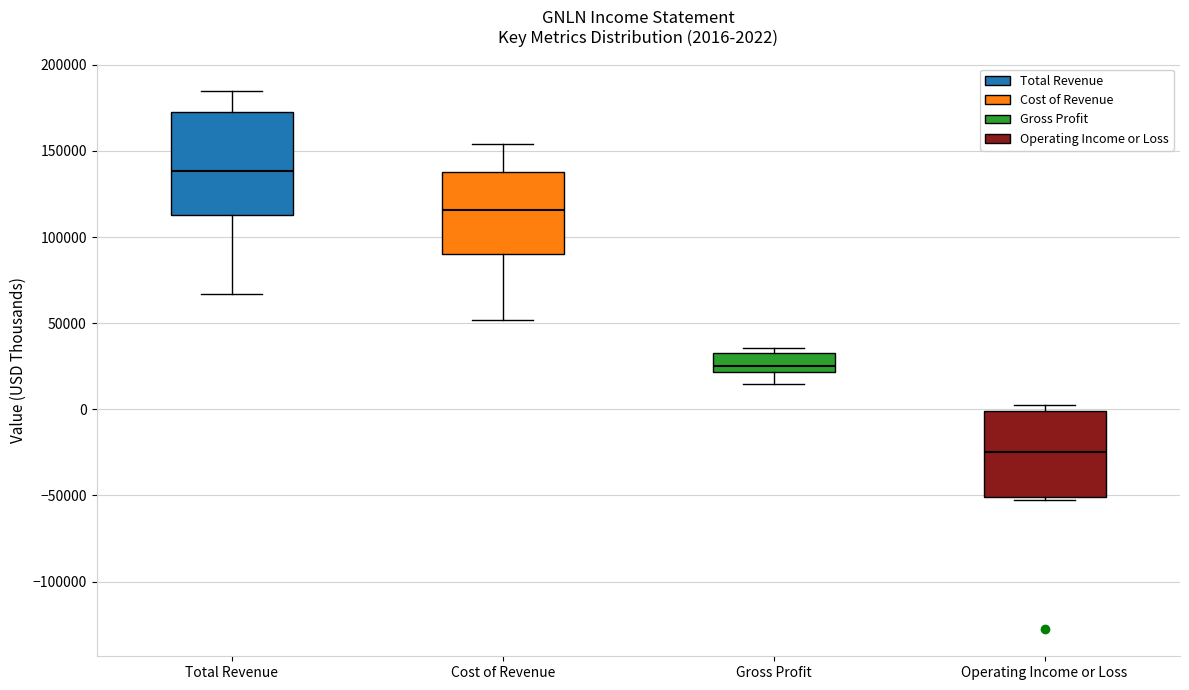

Which box has the highest median line?

Total Revenue